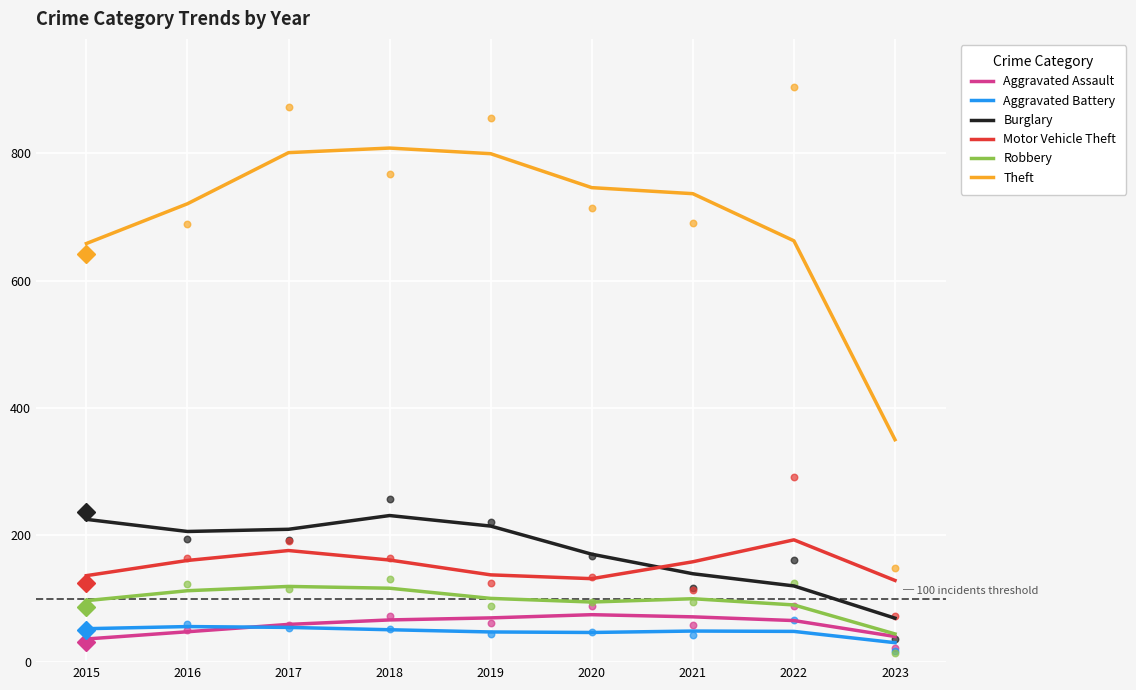

Which series contains the lowest Y value?

Aggravated Battery